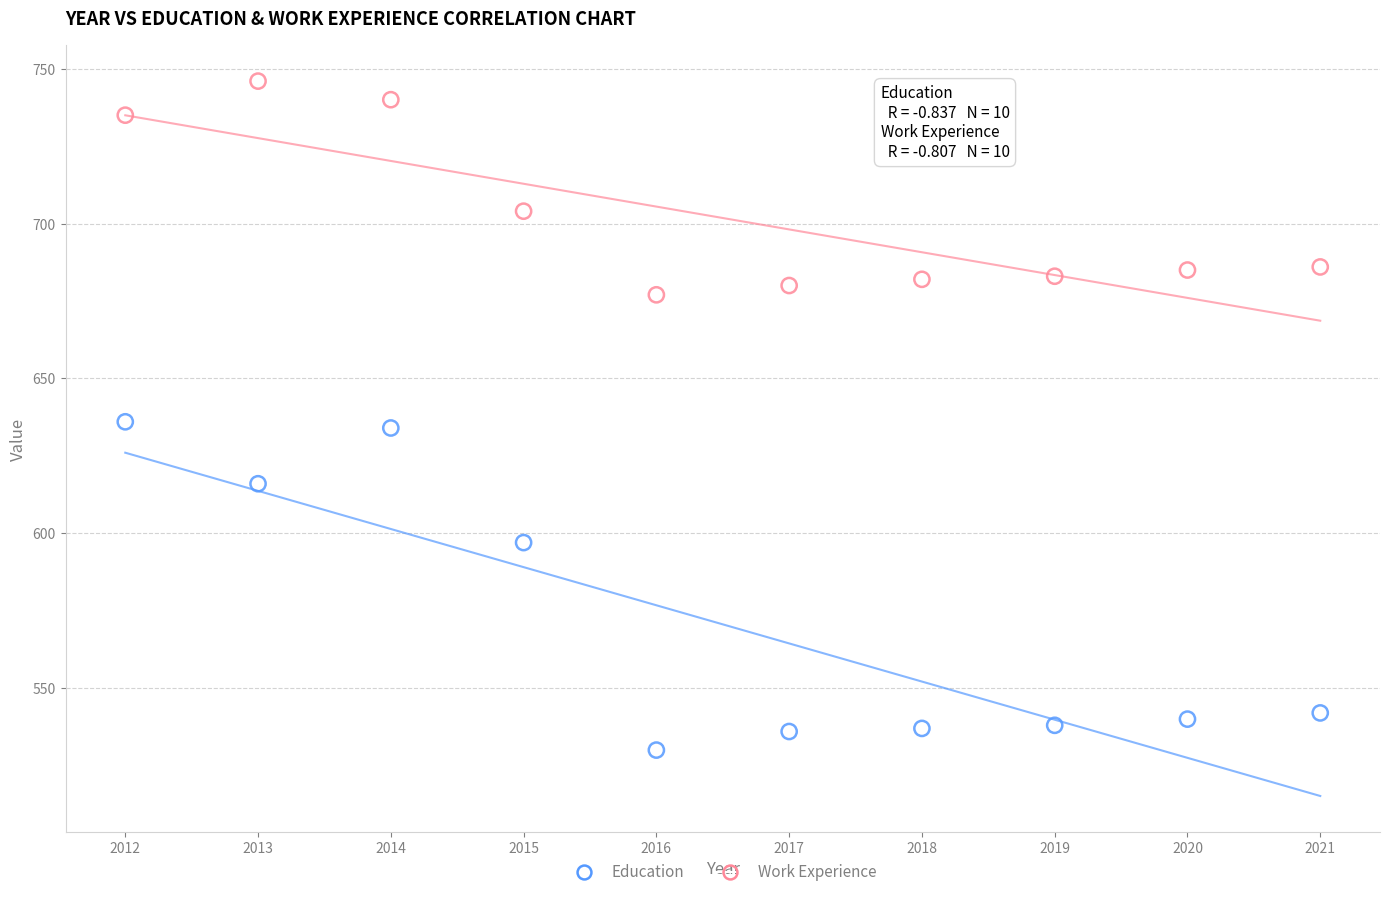

What are all the series names shown in the legend?

Education, Work Experience